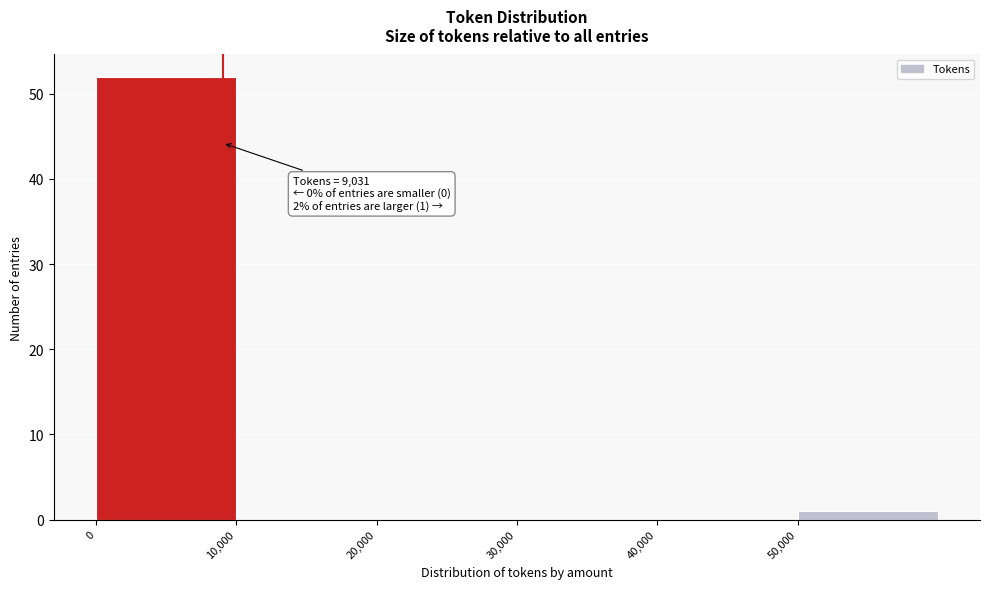

Which range on the x-axis has the tallest bar?

0 to 10000